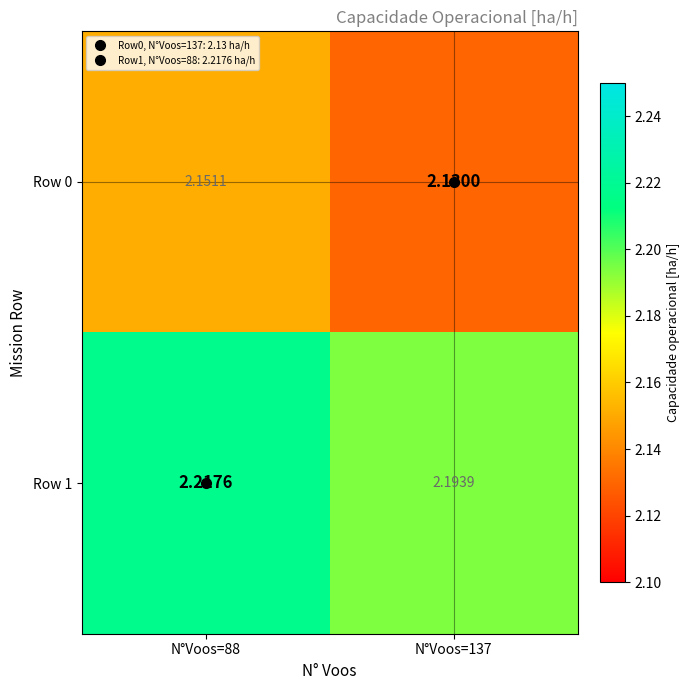

At N°Voos=137, list the series in order from largest to smallest.

Row 1, Row 0